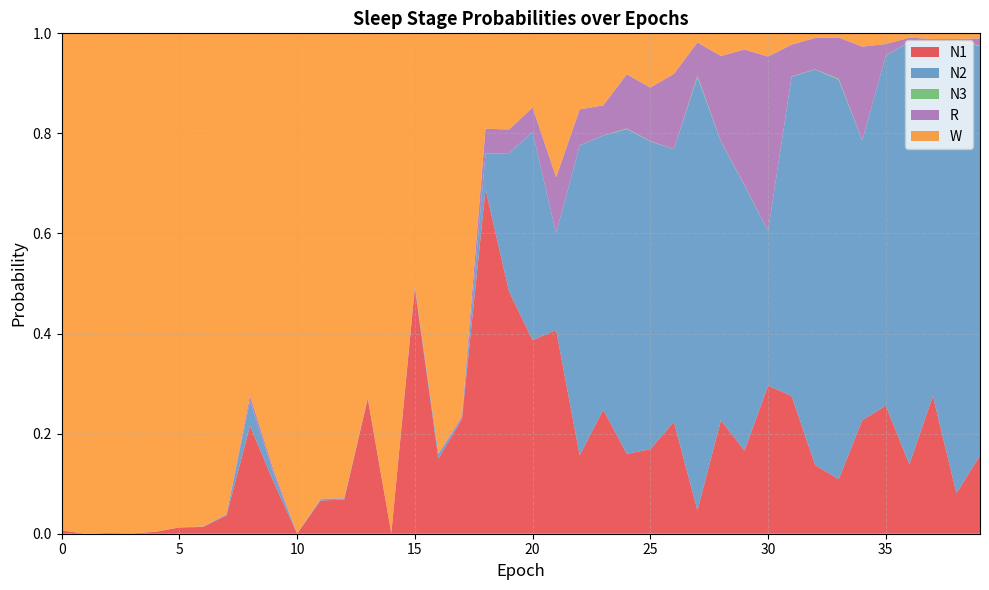

Reading right to left, transcribe all the data shown in this chart.

N1: 39=0.2	38=0.1	37=0.3	36=0.1	35=0.3	34=0.2	33=0.1	32=0.1	31=0.3	30=0.3	29=0.2	28=0.2	27=0.0	26=0.2	25=0.2	24=0.2	23=0.2	22=0.2	21=0.4	20=0.4	19=0.5	18=0.7	17=0.2	16=0.2	15=0.5	14=0.0	13=0.3	12=0.1	11=0.1	10=0.0	9=0.1	8=0.2	7=0.0	6=0.0	5=0.0	4=0.0	3=0.0	2=0.0	1=0.0	0=0.0
N2: 39=0.8	38=0.9	37=0.7	36=0.8	35=0.7	34=0.6	33=0.8	32=0.8	31=0.6	30=0.3	29=0.5	28=0.6	27=0.9	26=0.5	25=0.6	24=0.6	23=0.5	22=0.6	21=0.2	20=0.4	19=0.3	18=0.1	17=0.0	16=0.0	15=0.0	14=0.0	13=0.0	12=0.0	11=0.0	10=0.0	9=0.0	8=0.1	7=0.0	6=0.0	5=0.0	4=0.0	3=0.0	2=0.0	1=0.0	0=0.0
N3: 39=0.0	38=0.0	37=0.0	36=0.0	35=0.0	34=0.0	33=0.0	32=0.0	31=0.0	30=0.0	29=0.0	28=0.0	27=0.0	26=0.0	25=0.0	24=0.0	23=0.0	22=0.0	21=0.0	20=0.0	19=0.0	18=0.0	17=0.0	16=0.0	15=0.0	14=0.0	13=0.0	12=0.0	11=0.0	10=0.0	9=0.0	8=0.0	7=0.0	6=0.0	5=0.0	4=0.0	3=0.0	2=0.0	1=0.0	0=0.0
R: 39=0.0	38=0.0	37=0.0	36=0.0	35=0.0	34=0.2	33=0.1	32=0.1	31=0.1	30=0.3	29=0.3	28=0.2	27=0.1	26=0.2	25=0.1	24=0.1	23=0.1	22=0.1	21=0.1	20=0.0	19=0.0	18=0.0	17=0.0	16=0.0	15=0.0	14=0.0	13=0.0	12=0.0	11=0.0	10=0.0	9=0.0	8=0.0	7=0.0	6=0.0	5=0.0	4=0.0	3=0.0	2=0.0	1=0.0	0=0.0
W: 39=0.0	38=0.0	37=0.0	36=0.0	35=0.0	34=0.0	33=0.0	32=0.0	31=0.0	30=0.0	29=0.0	28=0.0	27=0.0	26=0.1	25=0.1	24=0.1	23=0.1	22=0.2	21=0.3	20=0.1	19=0.2	18=0.2	17=0.8	16=0.8	15=0.5	14=1.0	13=0.7	12=0.9	11=0.9	10=1.0	9=0.9	8=0.7	7=1.0	6=1.0	5=1.0	4=1.0	3=1.0	2=1.0	1=1.0	0=1.0